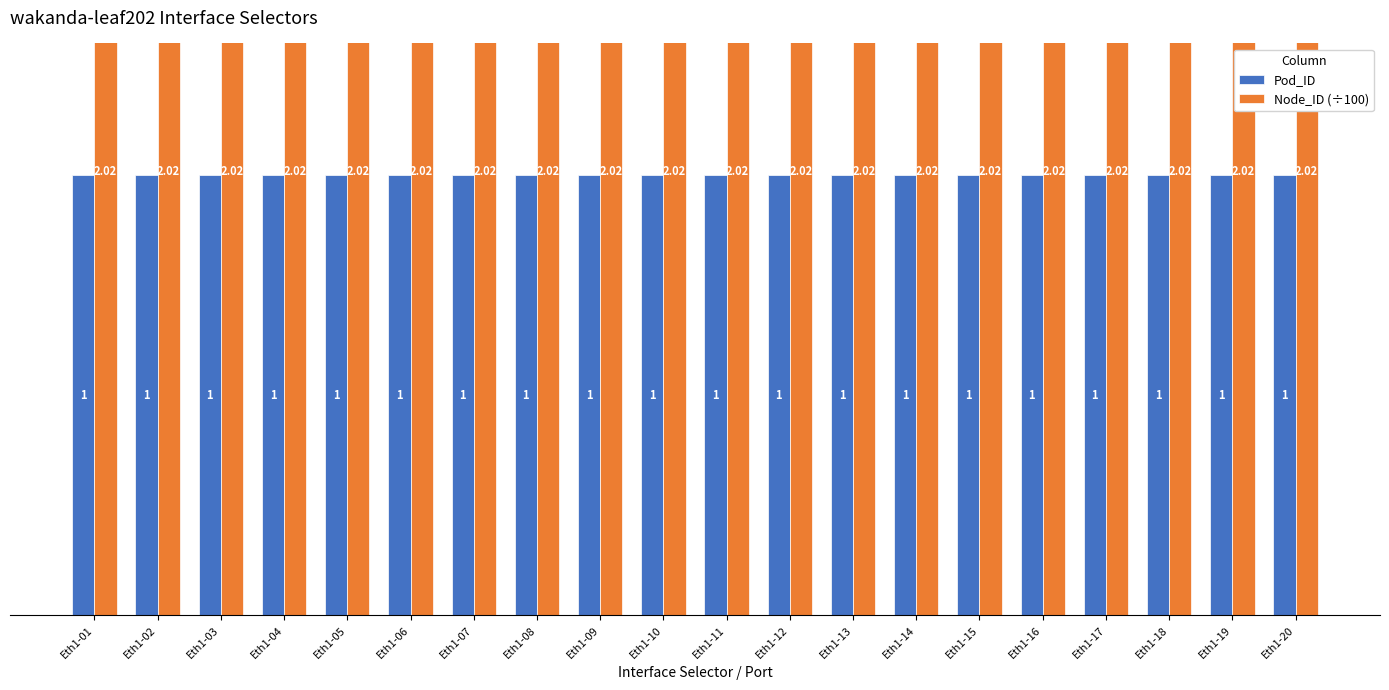

At which category is the sum across all series the highest?

Eth1-01